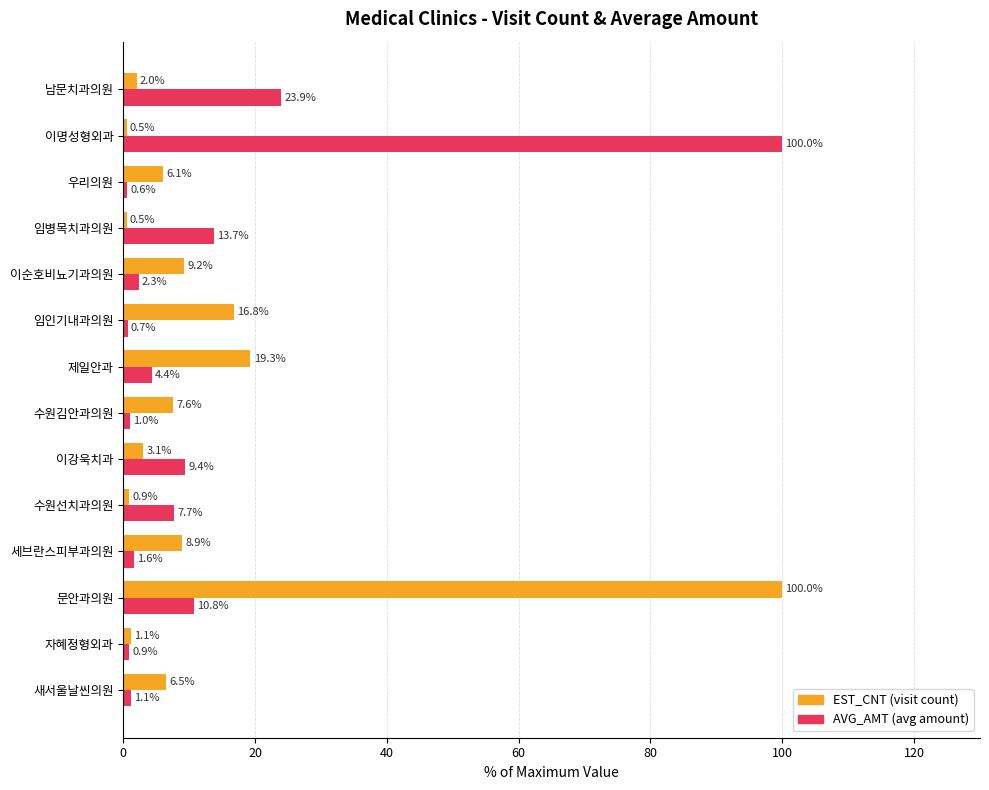

What is the minimum value shown in the chart?

0.5